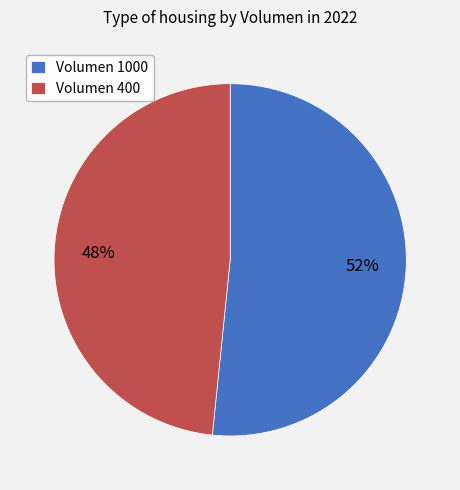

Is it true that Volumen 400 is 37% of the pie?

False